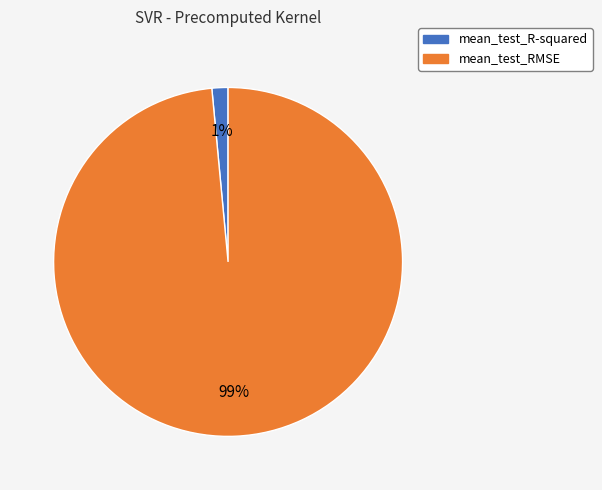

Do mean_test_RMSE and mean_test_R-squared together represent more than half of the pie?

Yes